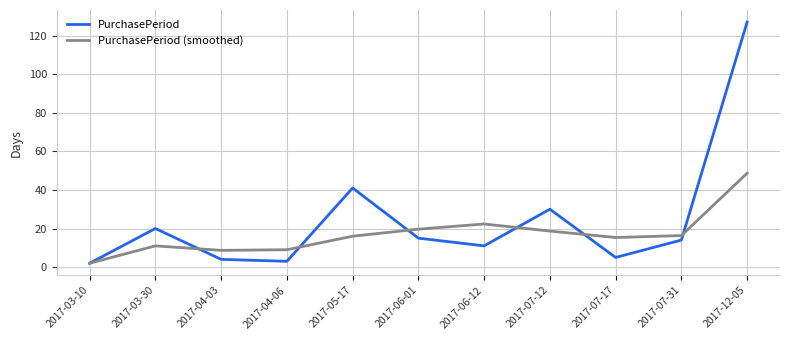

Which label corresponds to the largest value in the chart?

2017-12-05